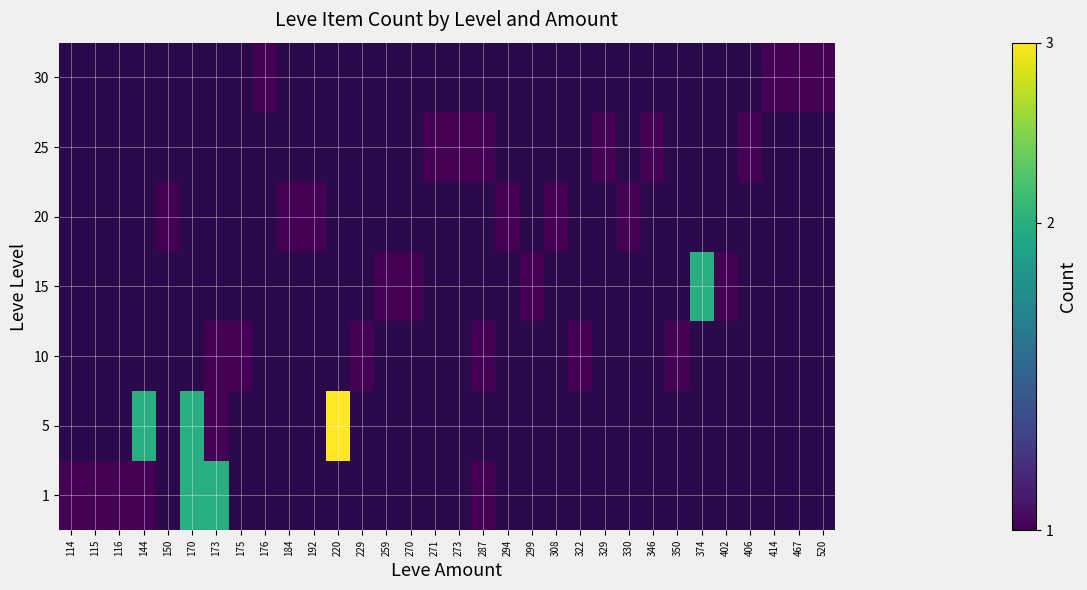

What is the total value across all series at 176?

1